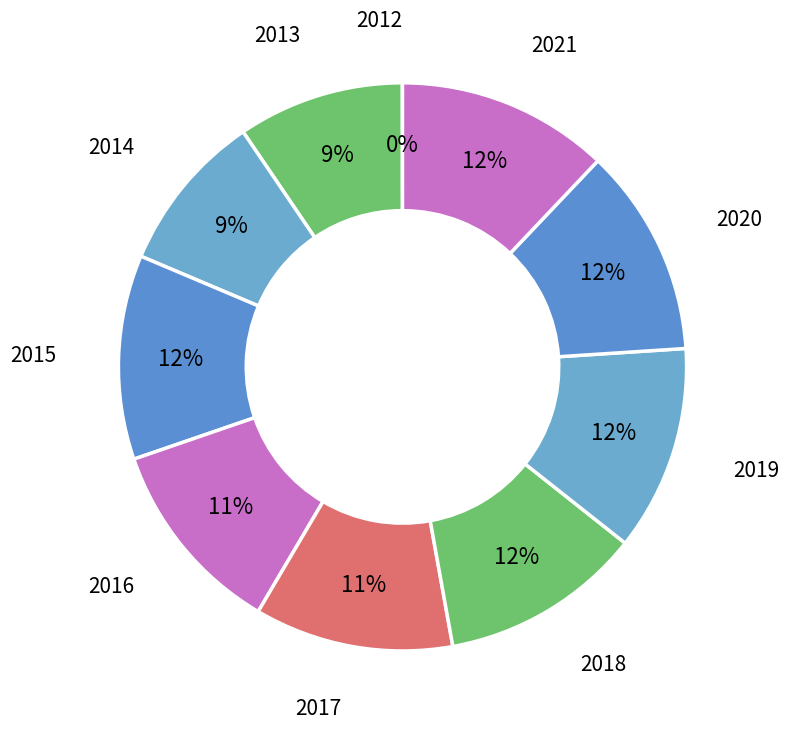

Is there any slice that represents more than half of the pie?

No